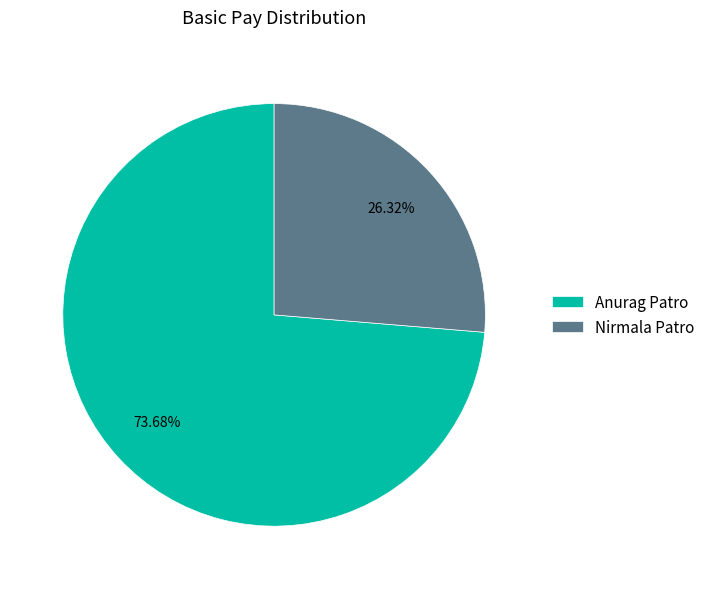

Is the sum of Nirmala Patro and Anurag Patro greater than half?

Yes